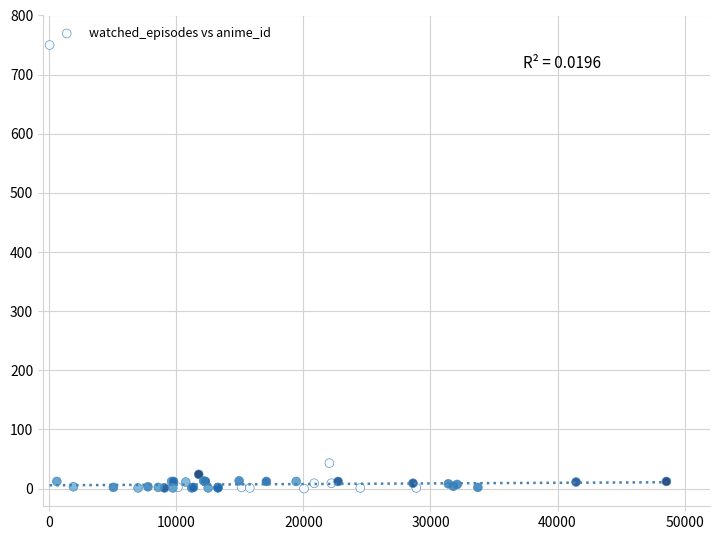

What Y value in the scatter plot is closest to 375?

43